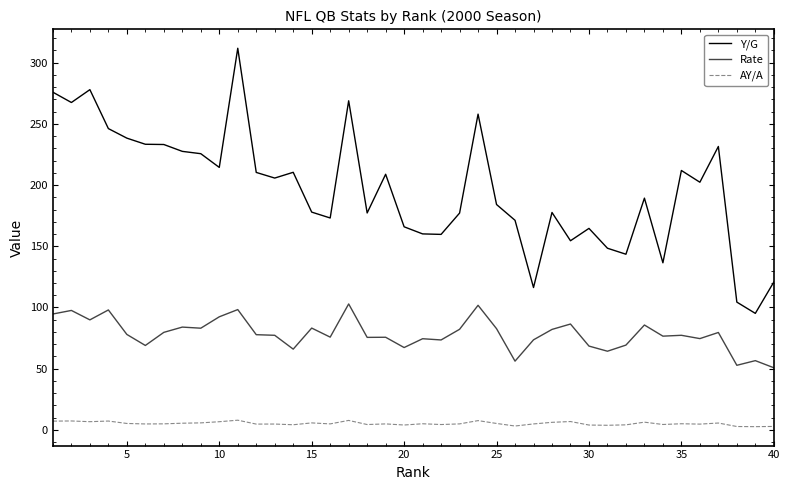

What are all the series names shown in the legend?

Y/G, Rate, AY/A